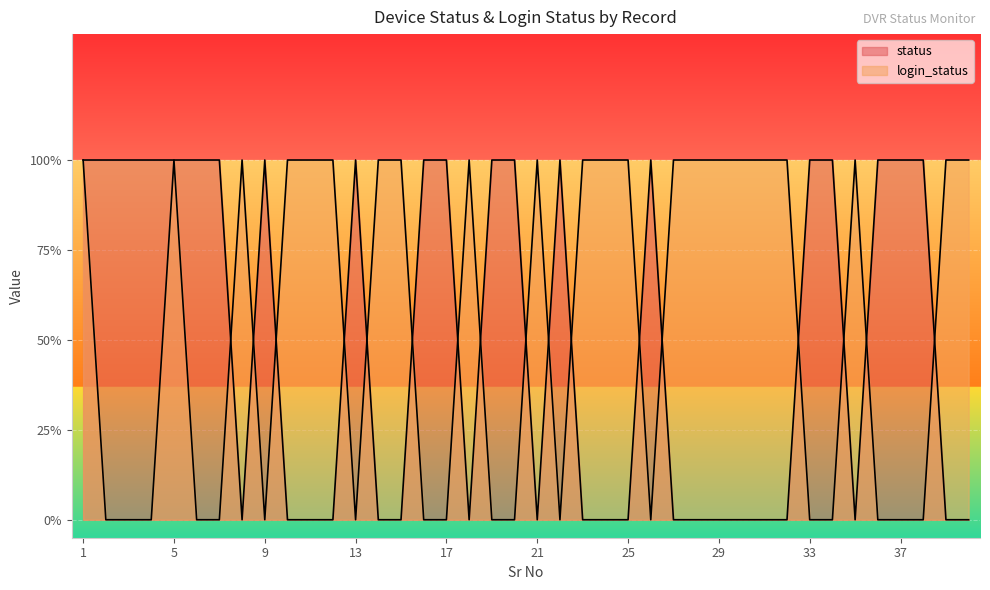

The login_status series shows 1 at 10. True or false?

True